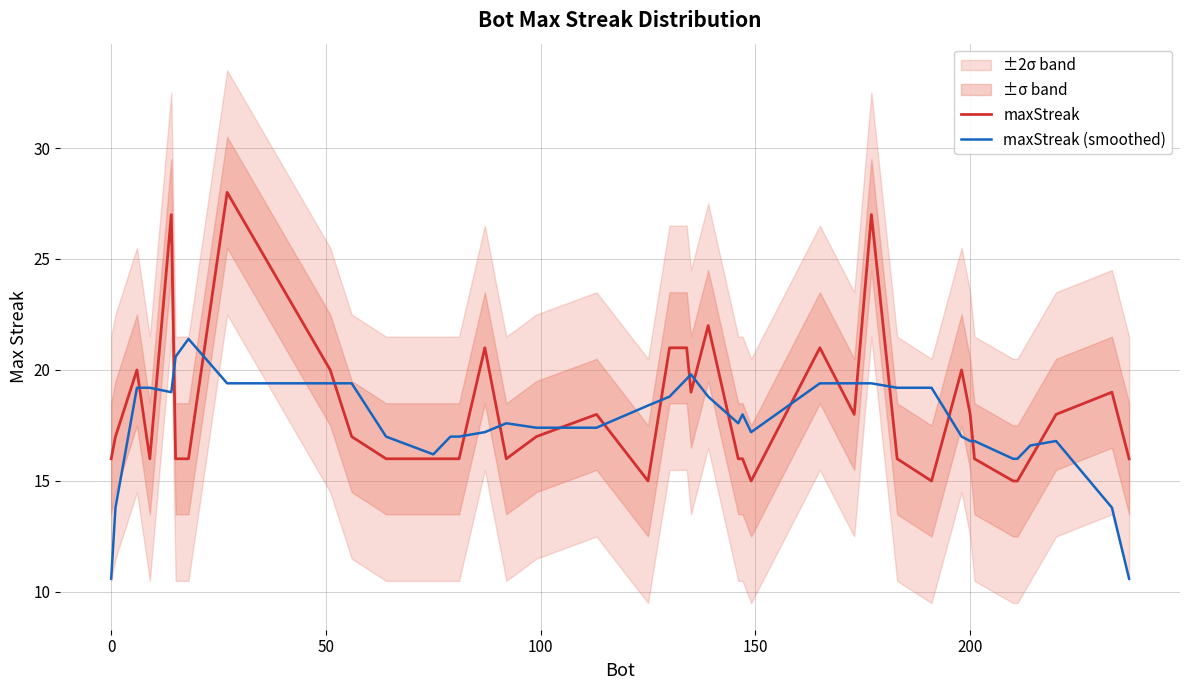

How many interior local peaks does the maxStreak (smoothed) series have?

7